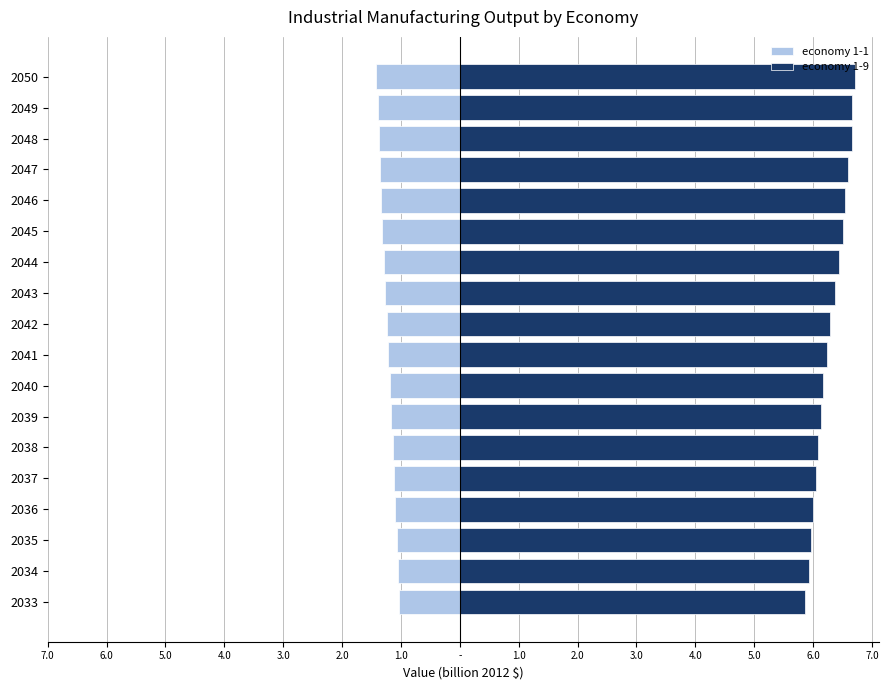

Between 2043 and 2045, which series saw the biggest shift?

economy 1-9